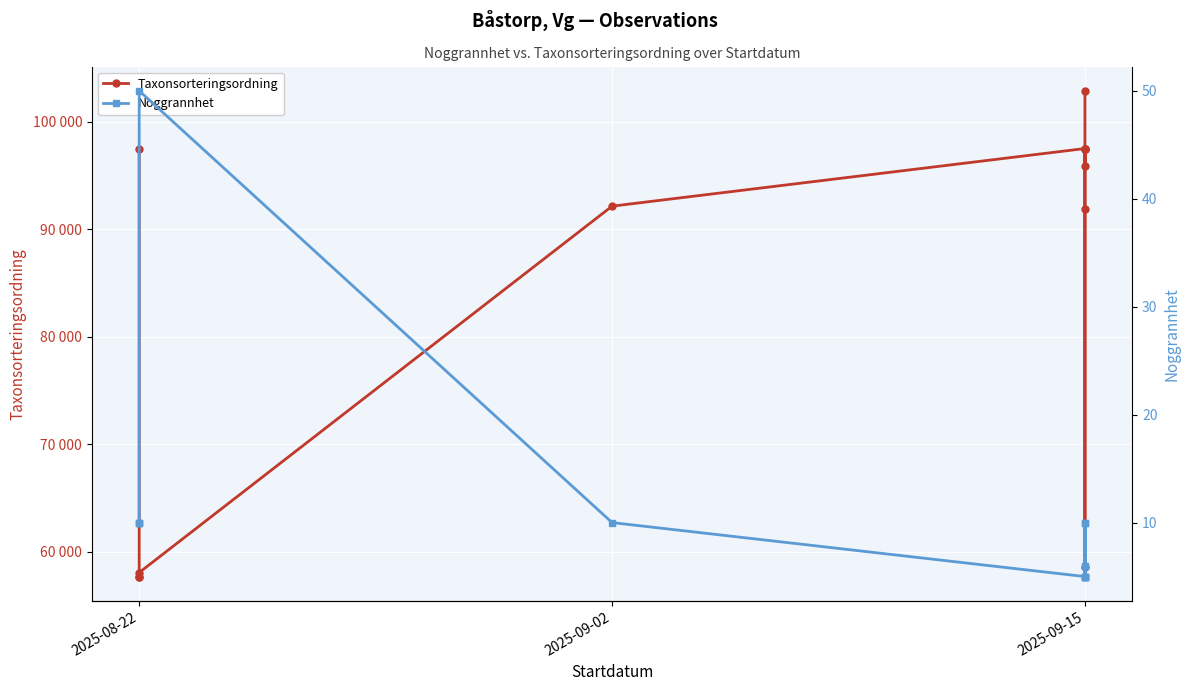

What is the difference between the highest and lowest values at 2025-09-15?

97512